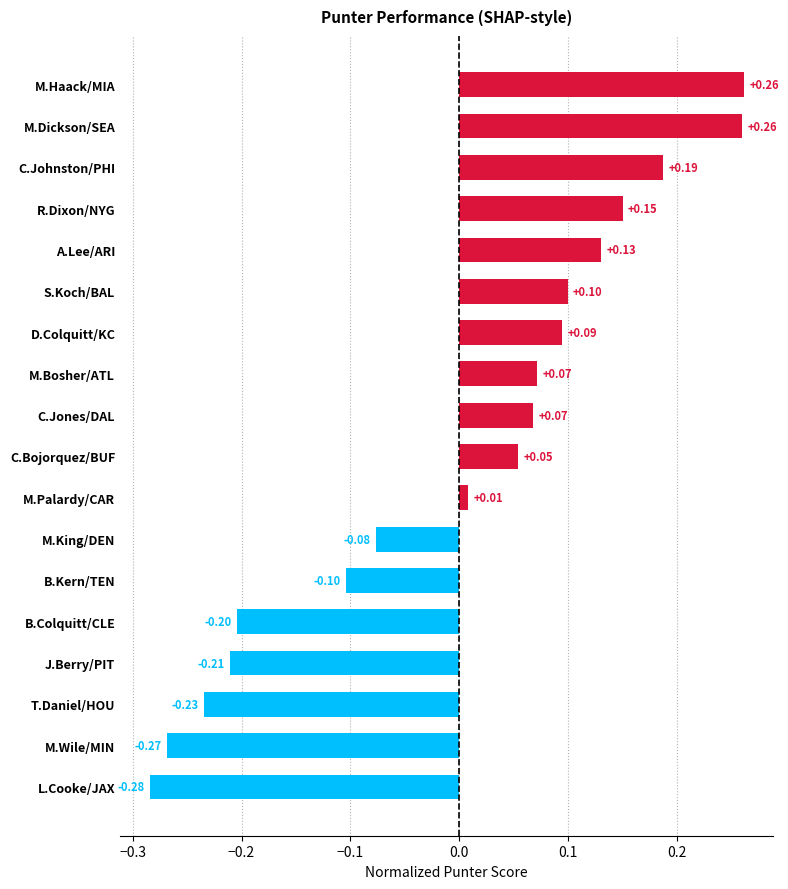

Which label corresponds to the smallest value in the chart?

L.Cooke/JAX